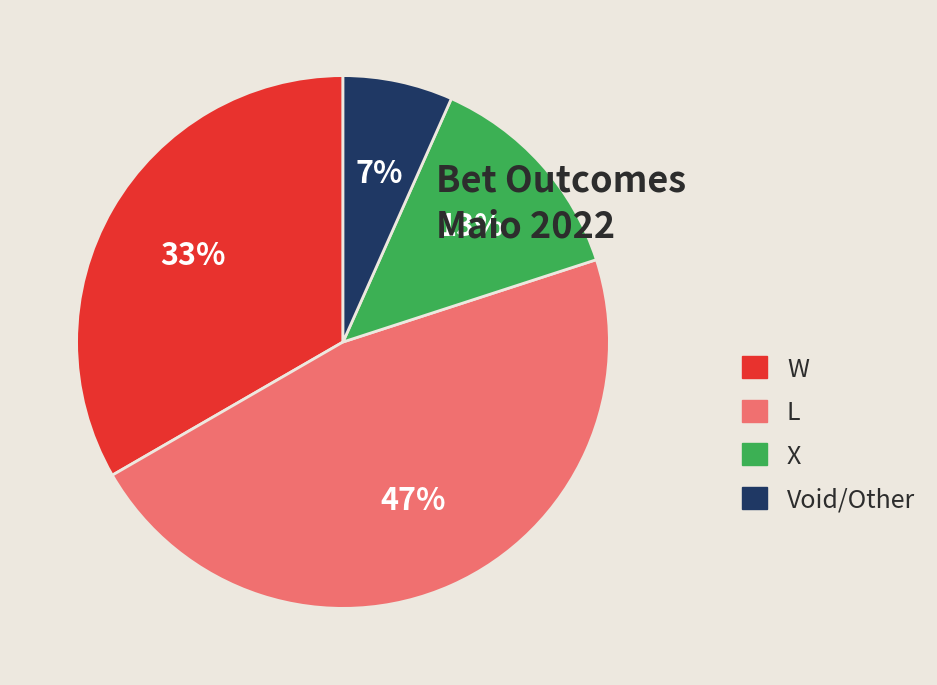

To the nearest percent, what portion does W represent?

33%